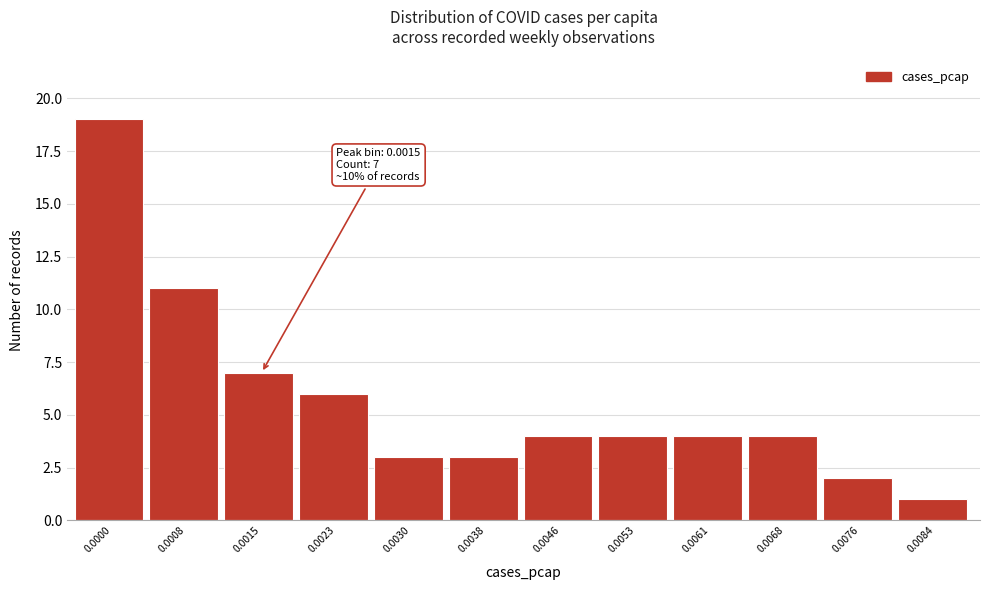

Reading left to right, extract all data points from this chart.

0.0000=19	0.0008=11	0.0015=7	0.0023=6	0.0030=3	0.0038=3	0.0046=4	0.0053=4	0.0061=4	0.0068=4	0.0076=2	0.0084=1